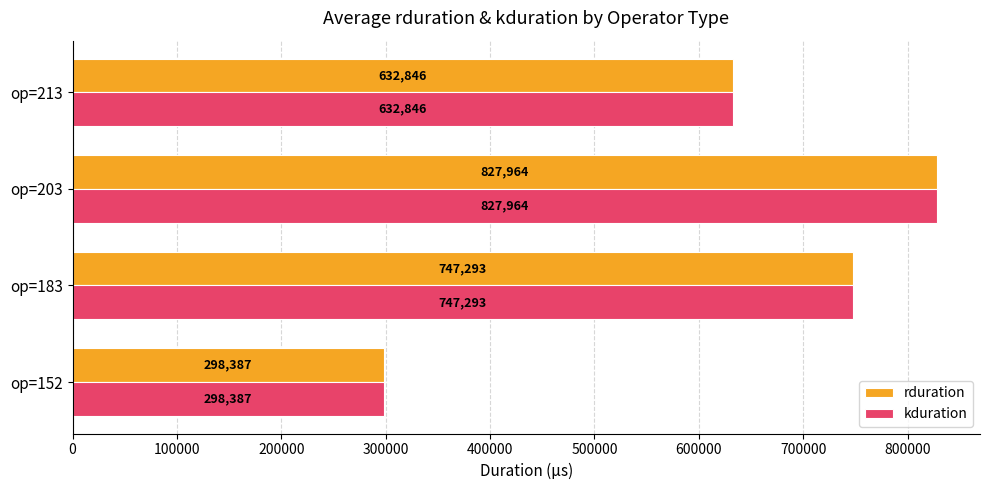

What is the difference between the maximum and minimum values in the kduration series?

529577.4